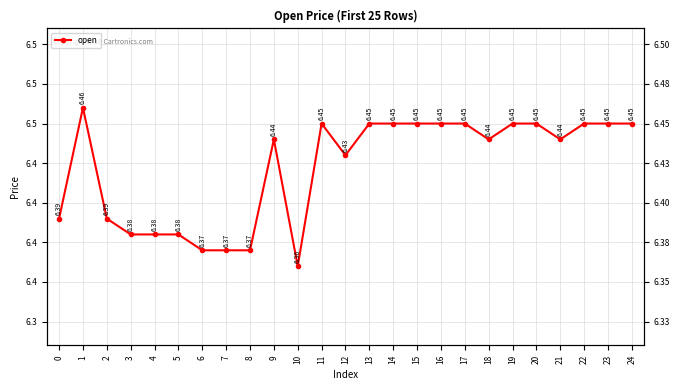

True or false: the data shows 6.4 at 12.

True